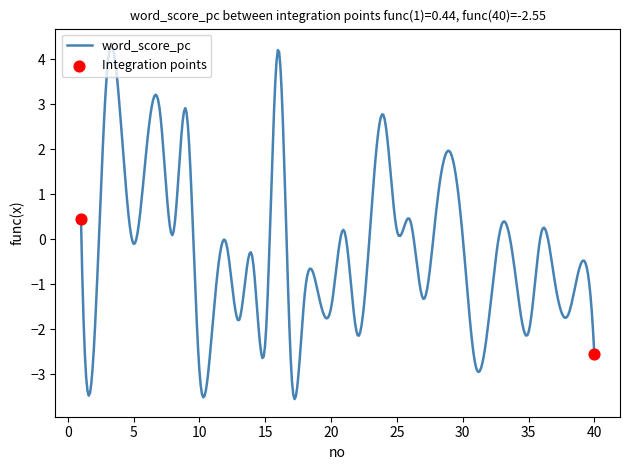

What is the difference between the maximum and minimum values?

7.8